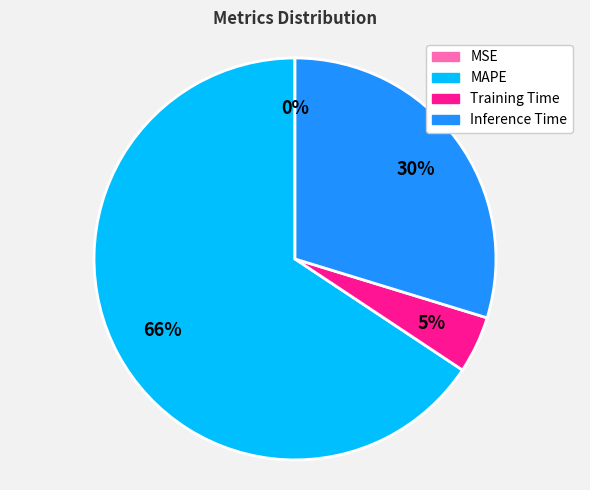

To the nearest percent, what portion does Training Time represent?

5%